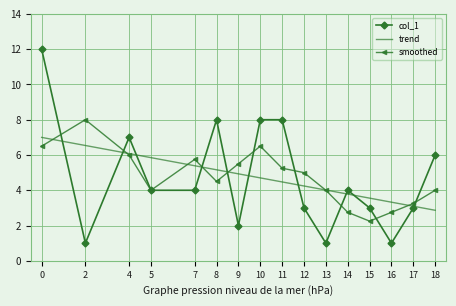

What is the smallest value displayed?

1.0